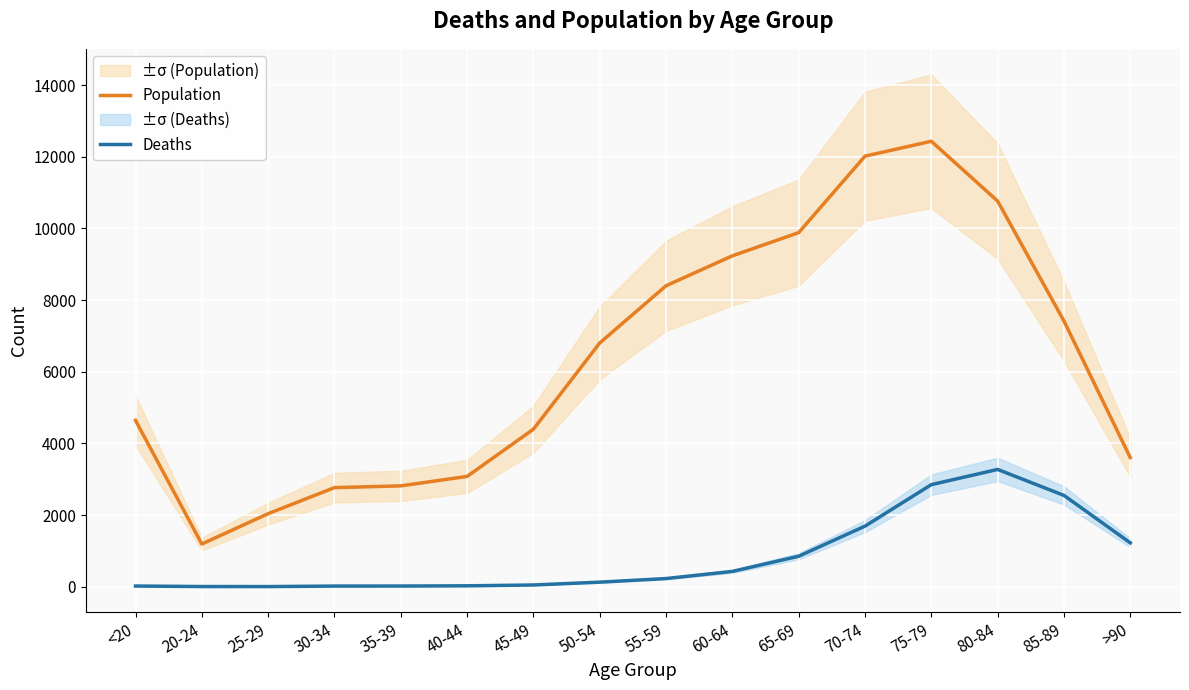

What is the minimum value shown in the chart?

3